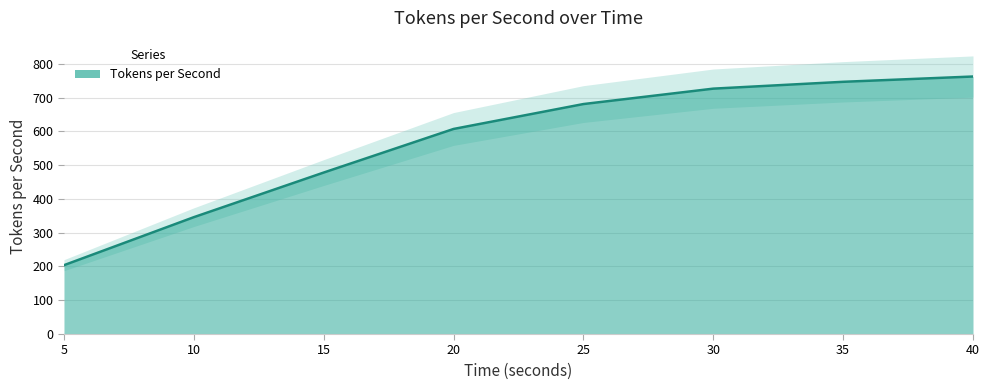

What is the difference between the second highest and minimum values?

542.9